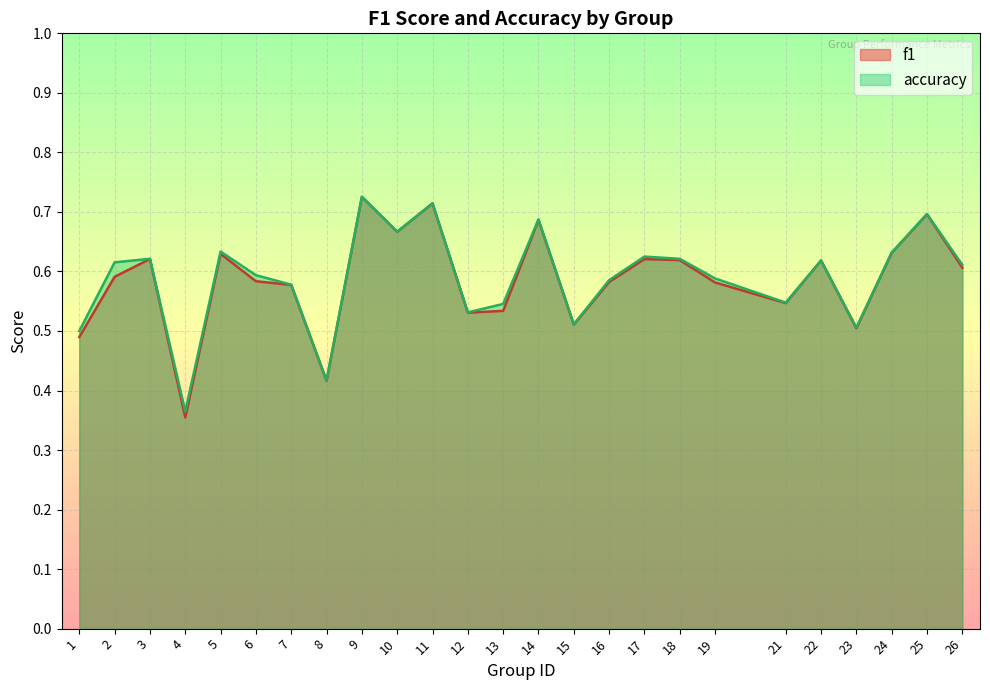

Which series changed the most between 6 and 10?

f1